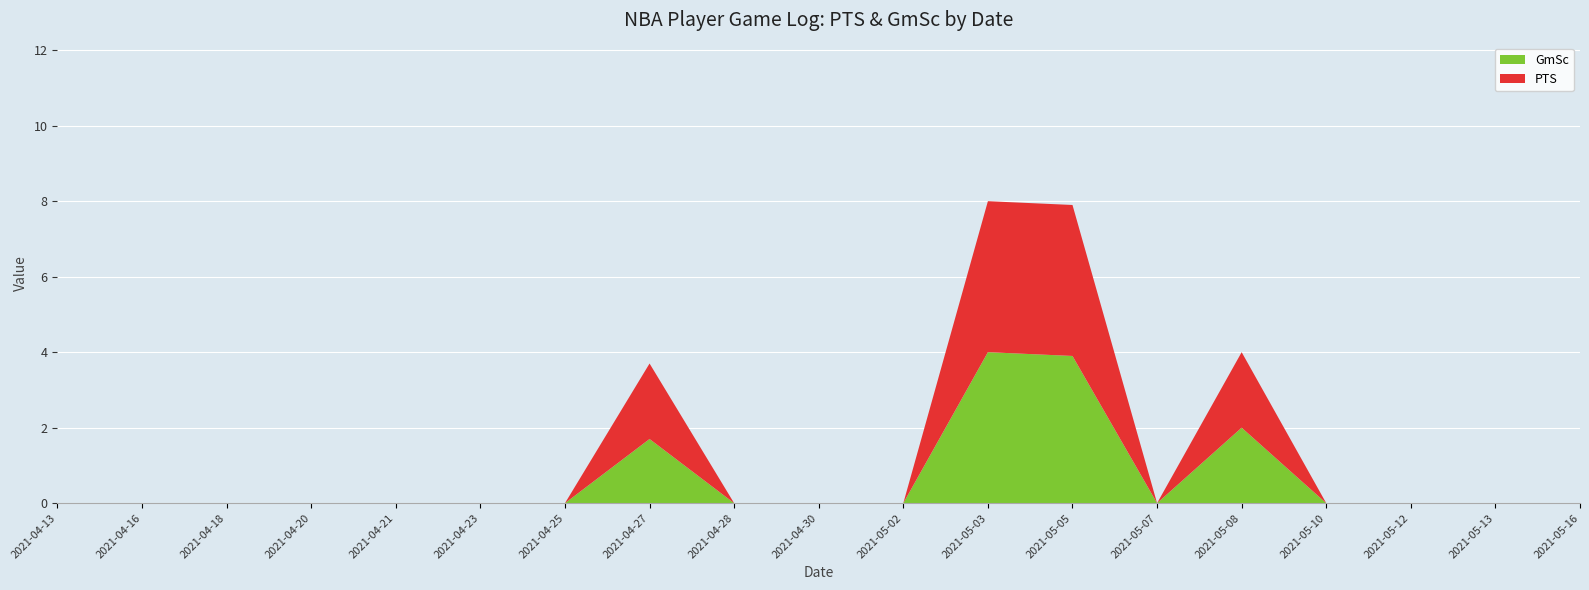

Reading left to right, extract all data points from this chart.

PTS: 0.0	0.0	0.0	0.0	0.0	0.0	0.0	2.0	0.0	0.0	0.0	4.0	4.0	0.0	2.0	0.0	0.0	0.0	0.0
GmSc: 0.0	0.0	0.0	0.0	0.0	0.0	0.0	1.7	0.0	0.0	0.0	4.0	3.9	0.0	2.0	0.0	0.0	0.0	0.0